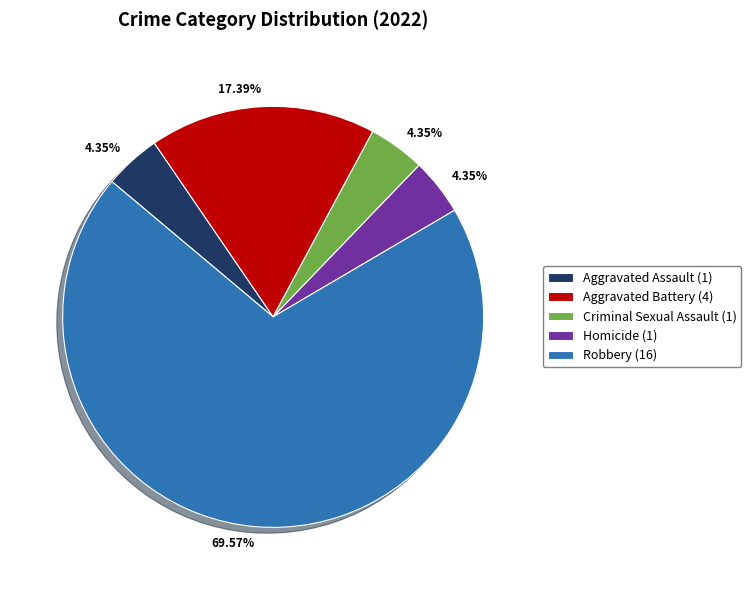

What is the largest slice in the pie chart?

Robbery